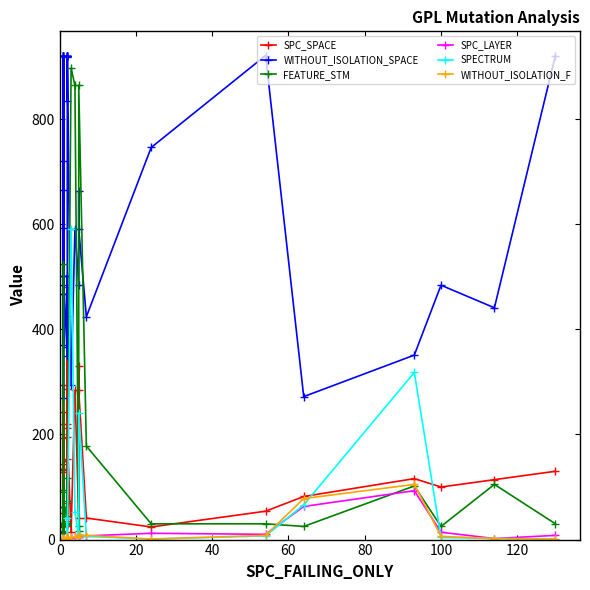

How many lines are shown in the chart?

6